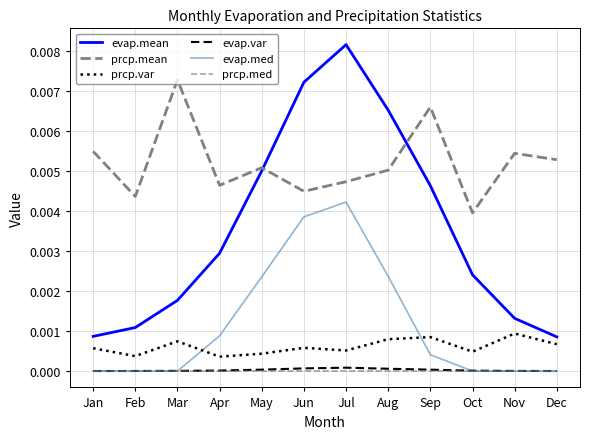

Where is the first local minimum for prcp.var?

Feb